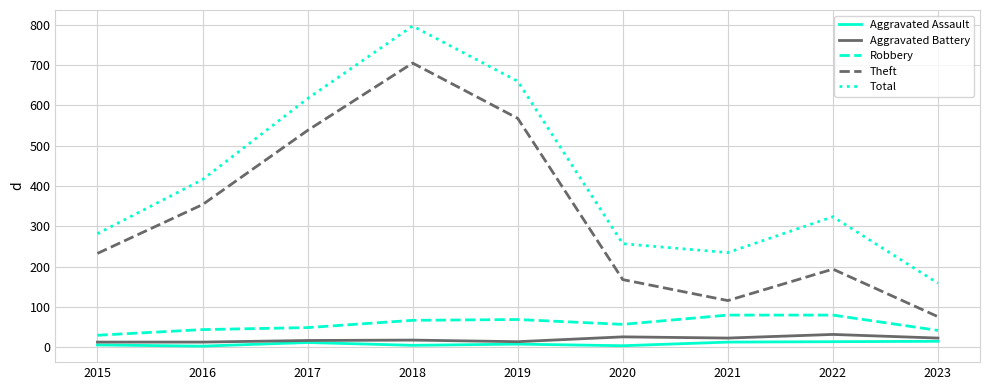

Is the value of Robbery at 2017 greater than the value of Total at 2016?

No